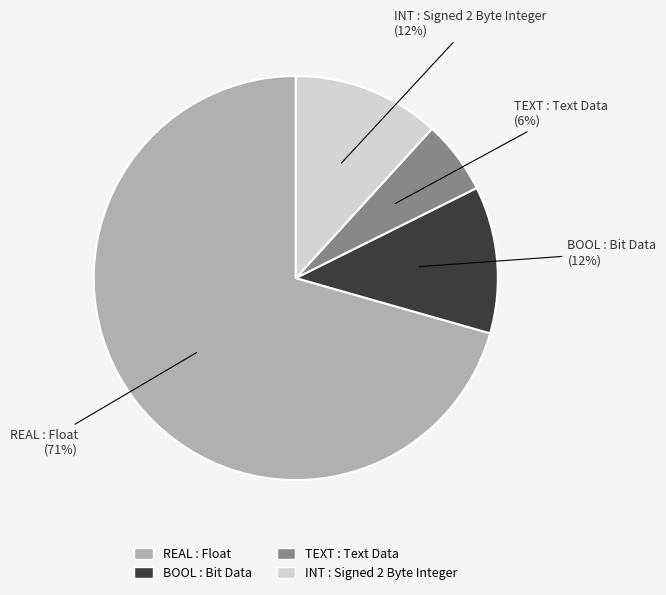

To the nearest percent, what percentage of the pie is BOOL : Bit Data?

12%